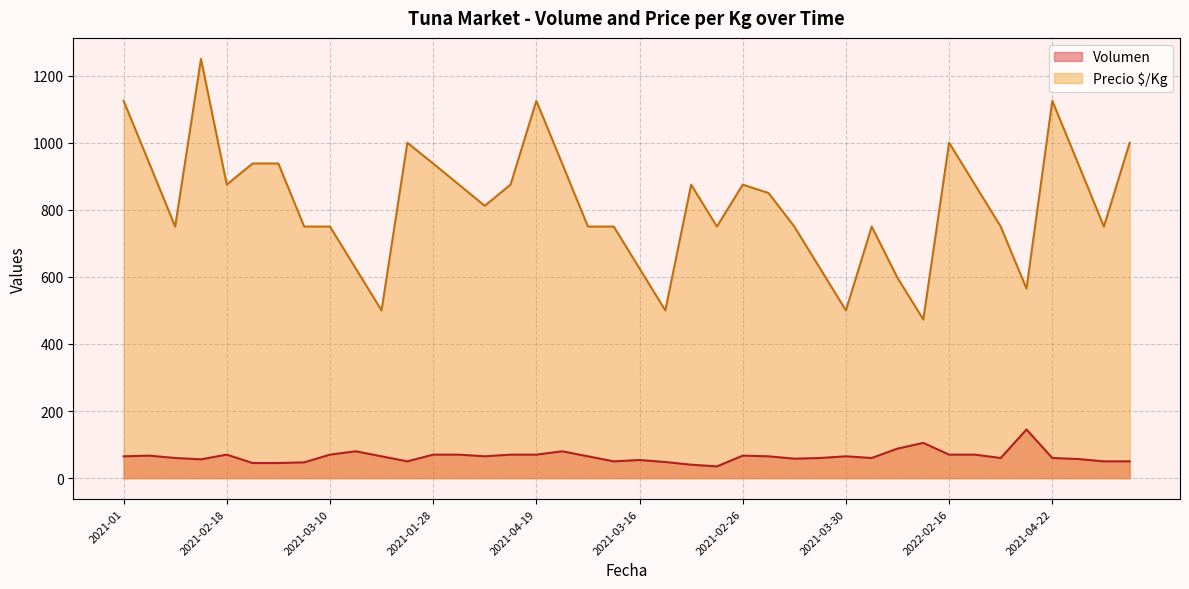

True or false: Volumen and Precio $/Kg cross at least once.

False